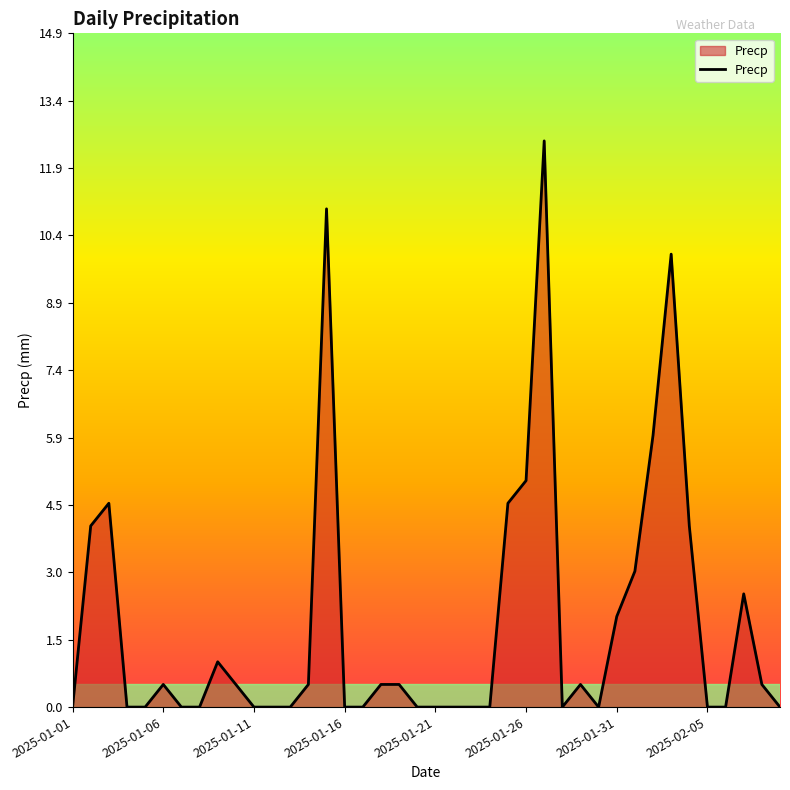

What is the greatest value displayed?

12.5